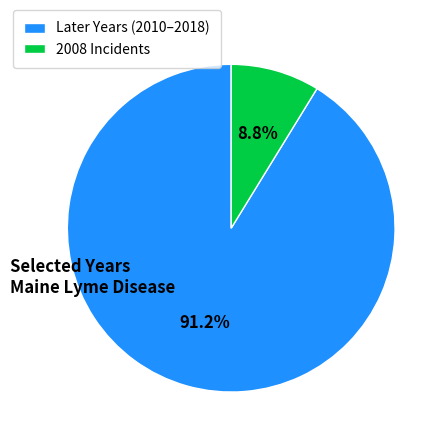

Is the sum of Later Years (2010–2018) and 2008 Incidents greater than half?

Yes